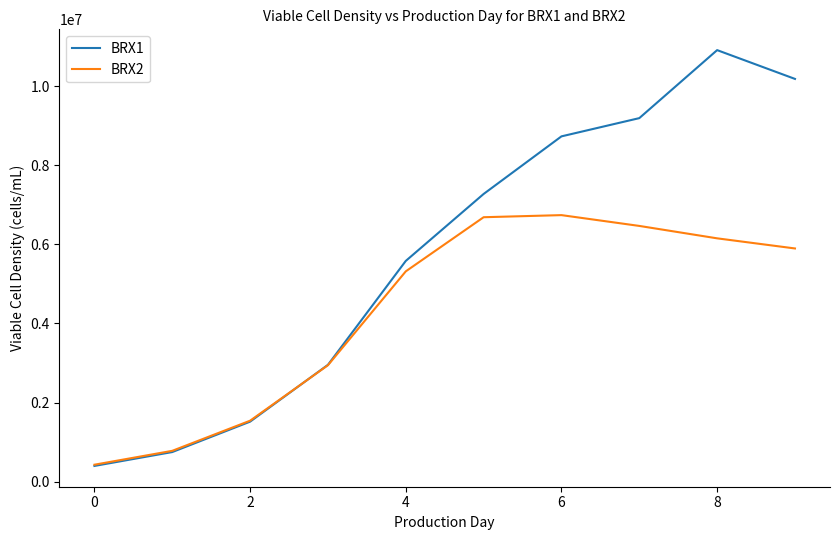

Rank the series by their average value, from highest to lowest.

BRX1, BRX2